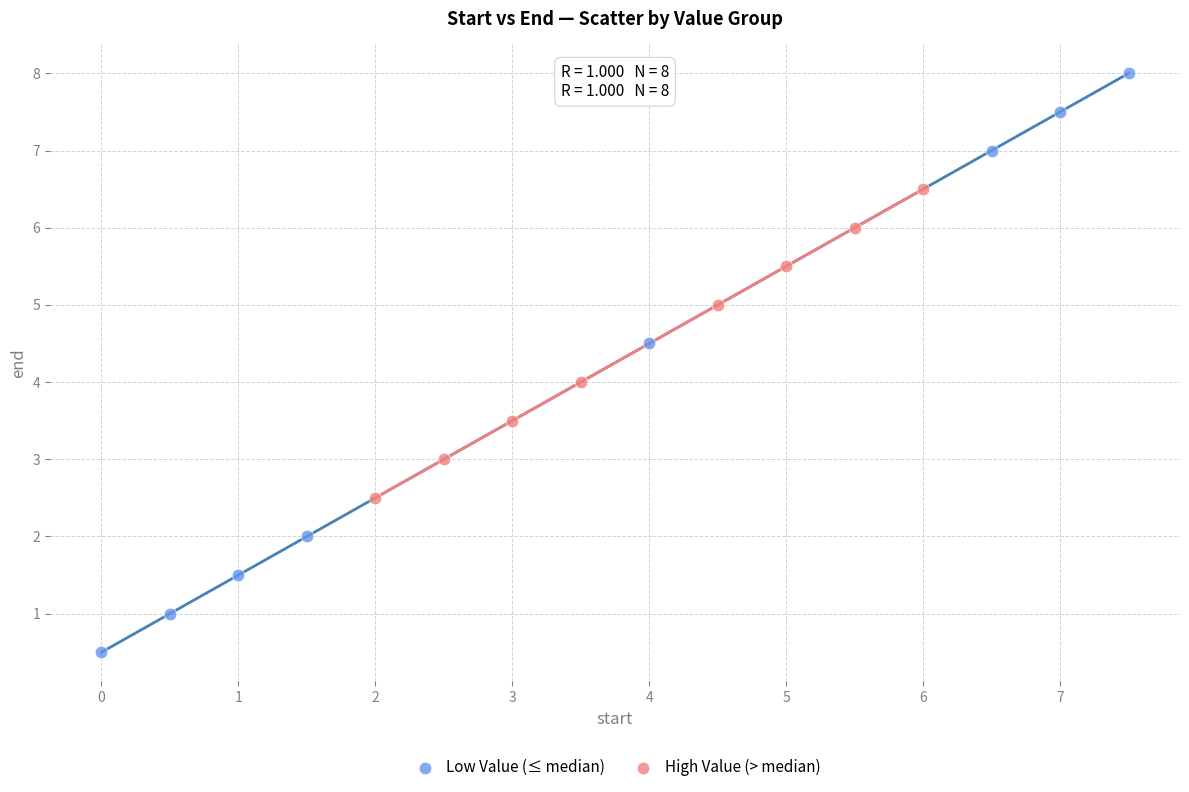

Which series reaches the maximum Y coordinate?

Low Value (≤ median)